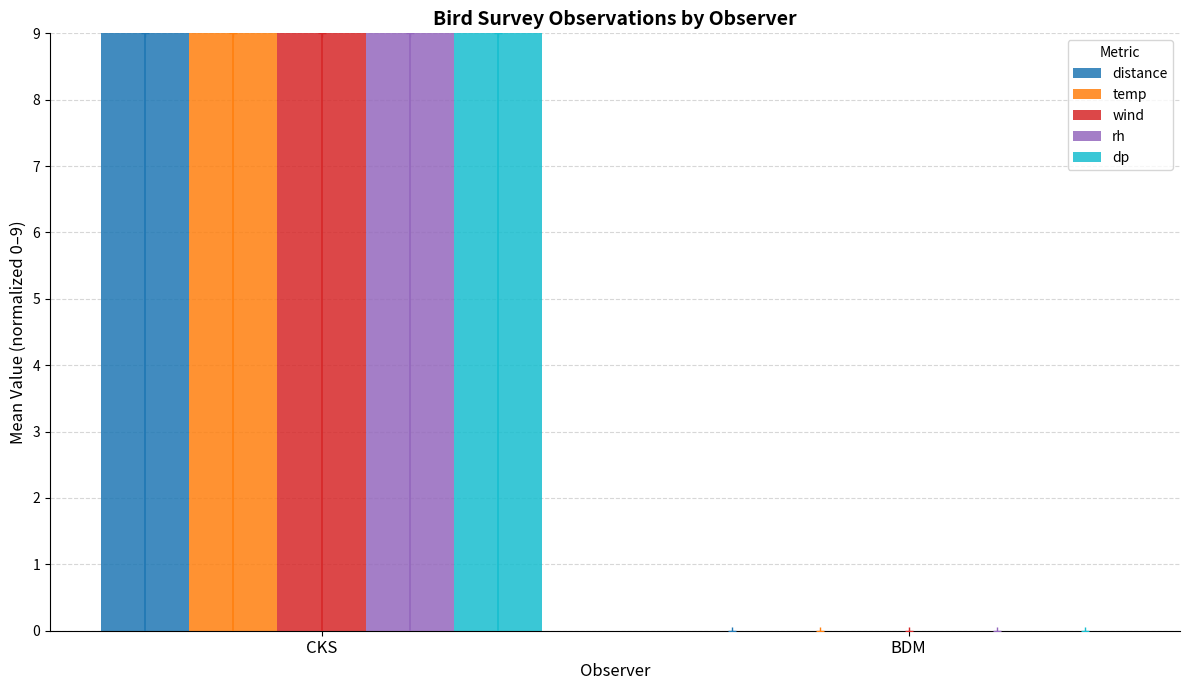

How many values in dp are above zero?

1